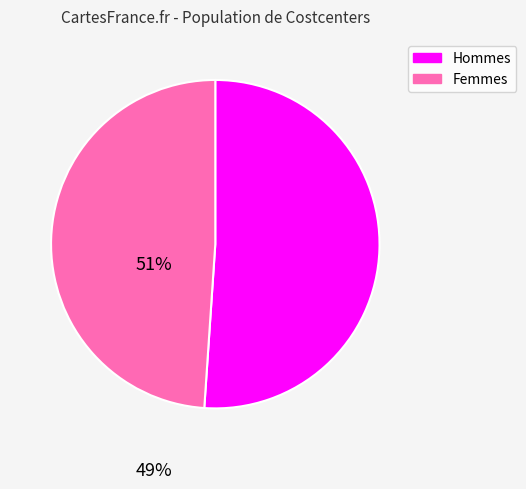

Which slice represents more than half of the pie?

Hommes